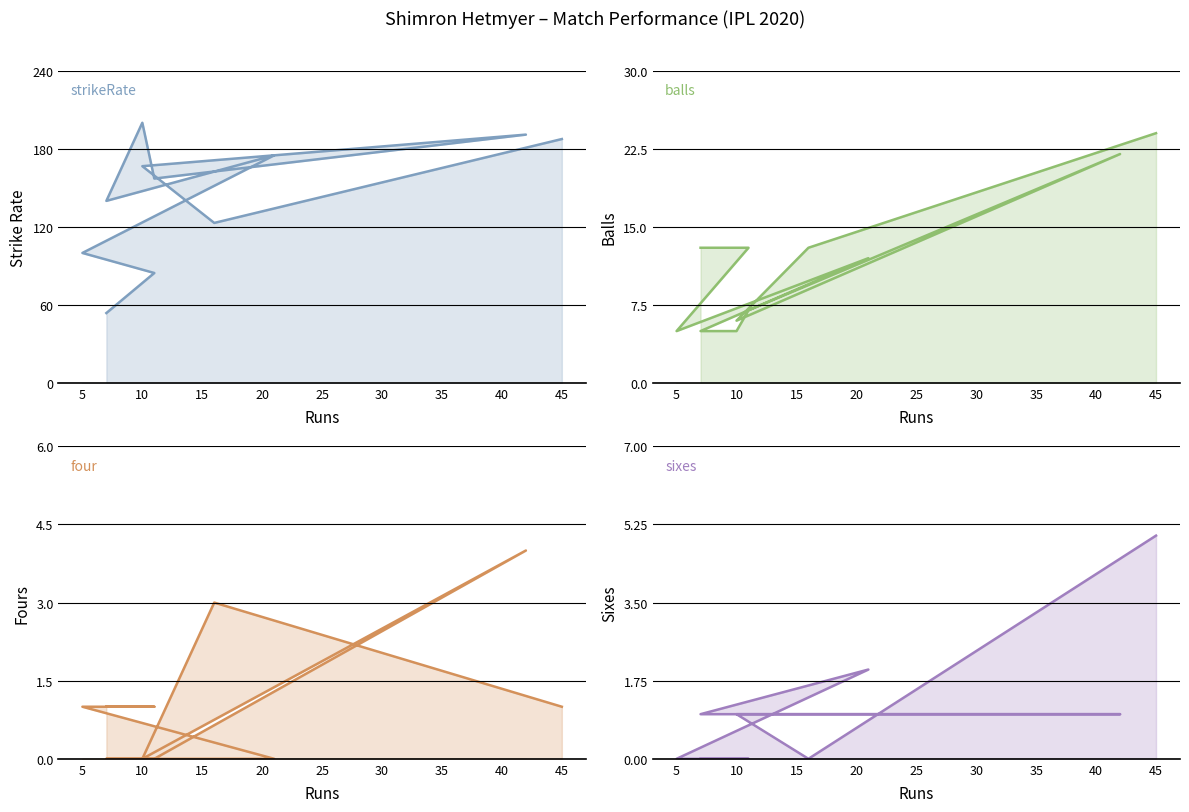

How many data points in four are above 1?

2